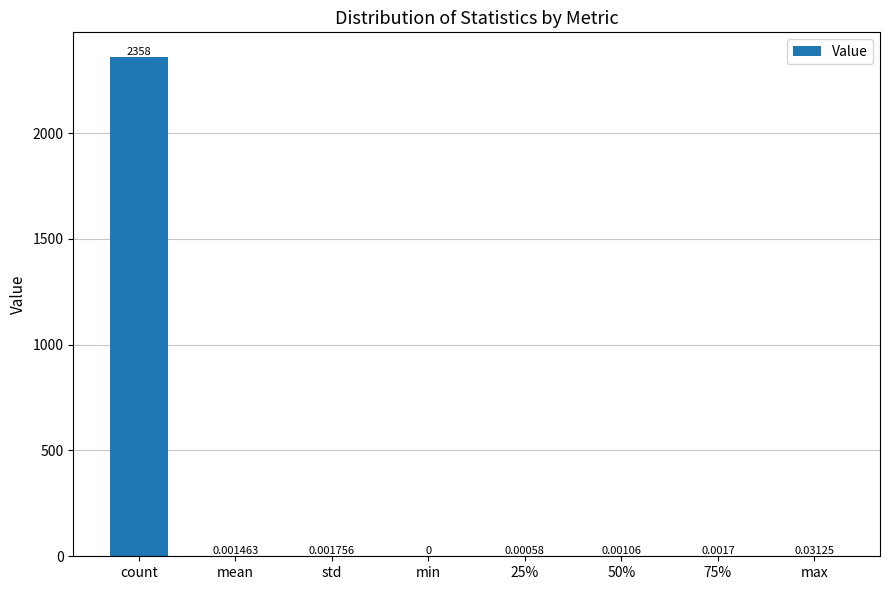

At which category does the chart reach its peak across all series?

count